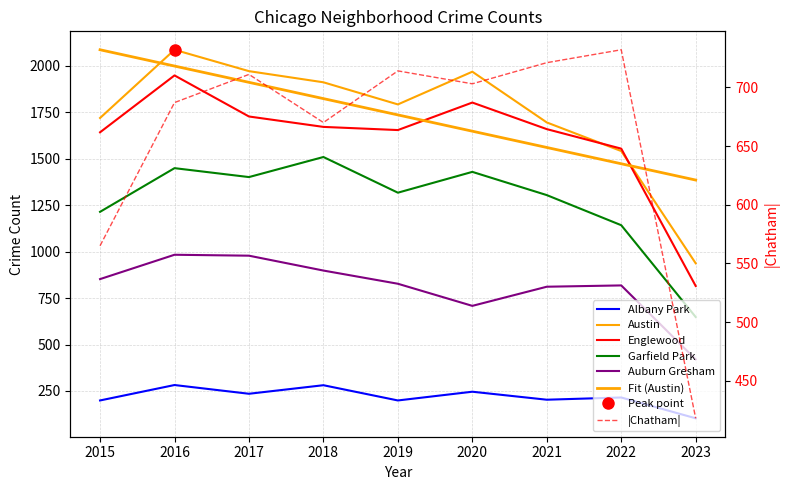

Does the chart have visible grid lines?

Yes